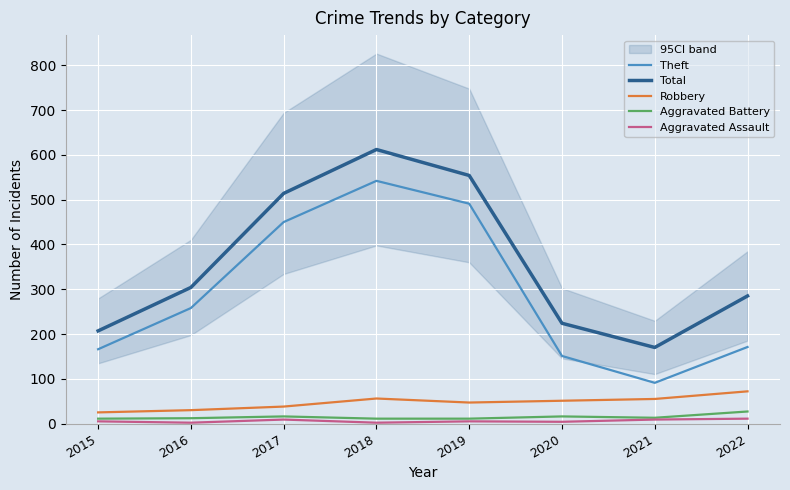

What is the difference between the Aggravated Battery values at 2021 and 2016?

1